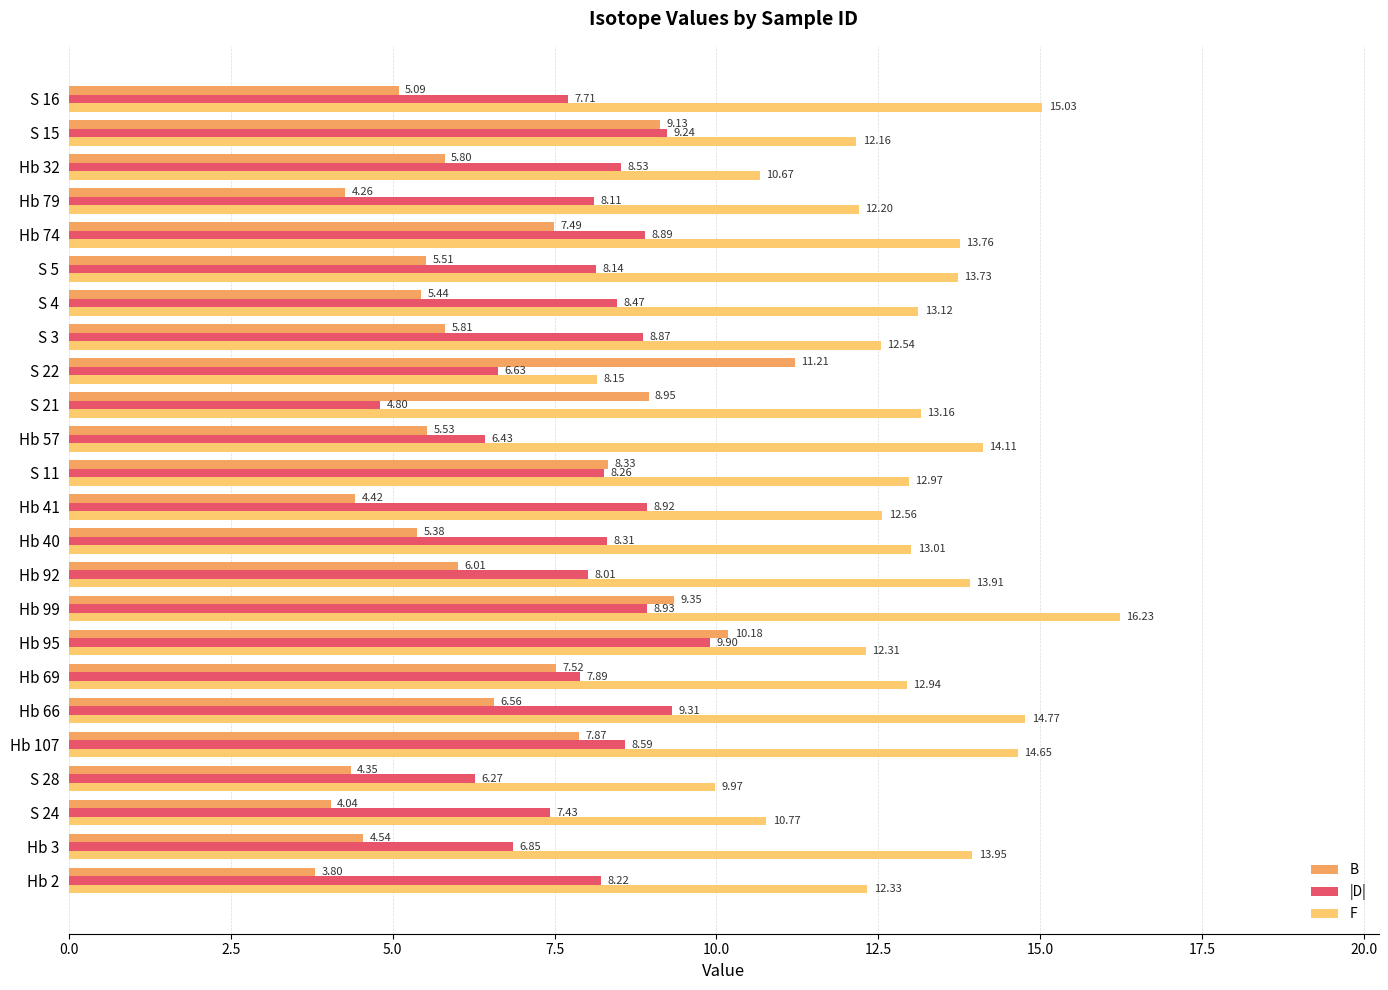

At which category is the sum across all series the highest?

Hb 99